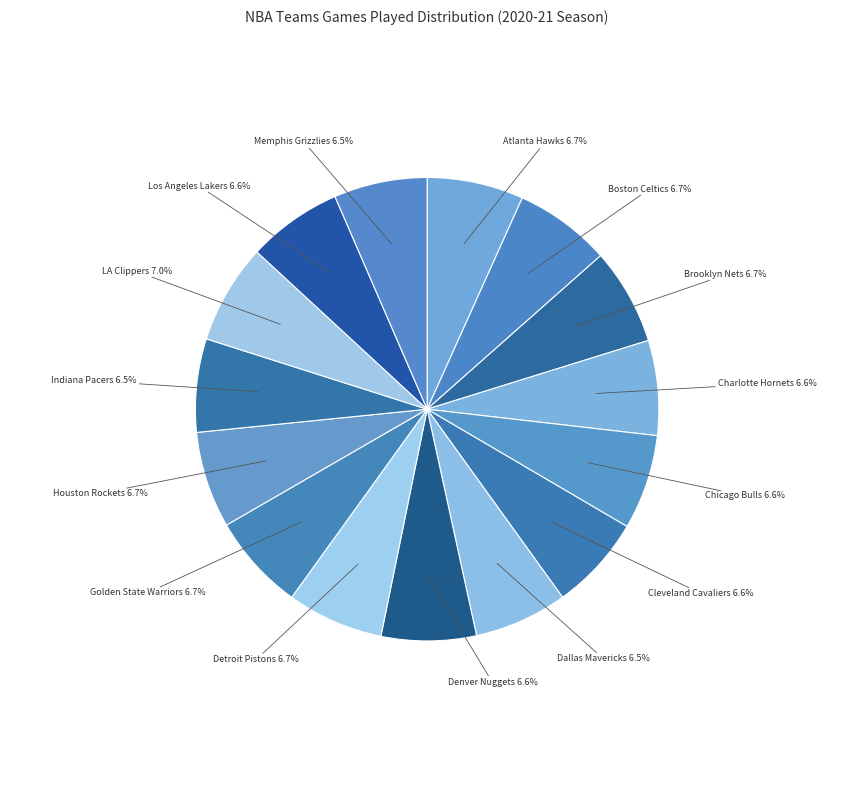

To the nearest percent, what portion does Los Angeles Lakers represent?

7%